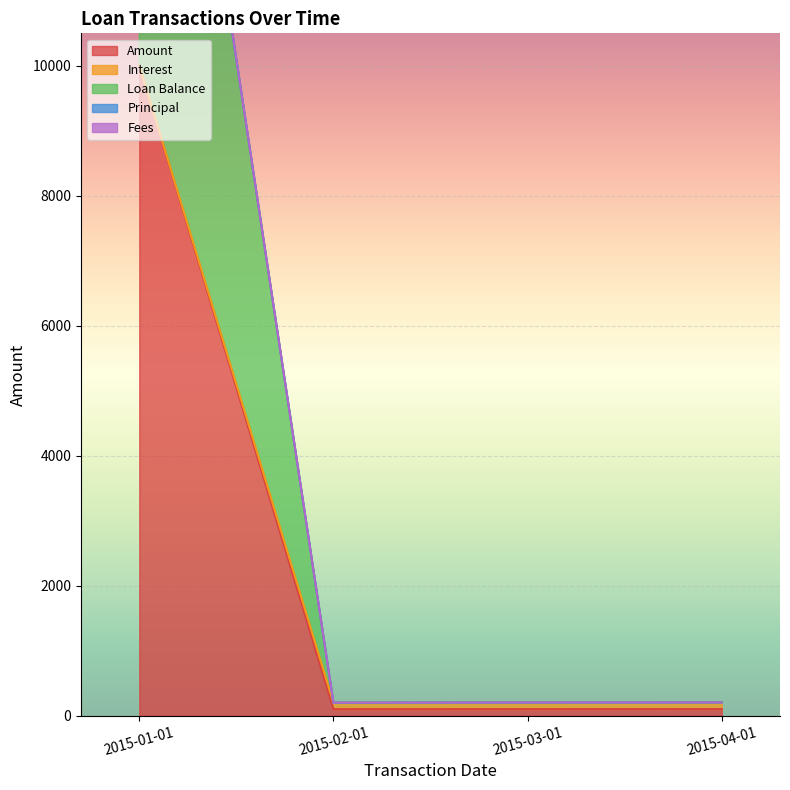

Is the value of Interest at 2015-02-01 greater than the value of Amount at 2015-02-01?

No